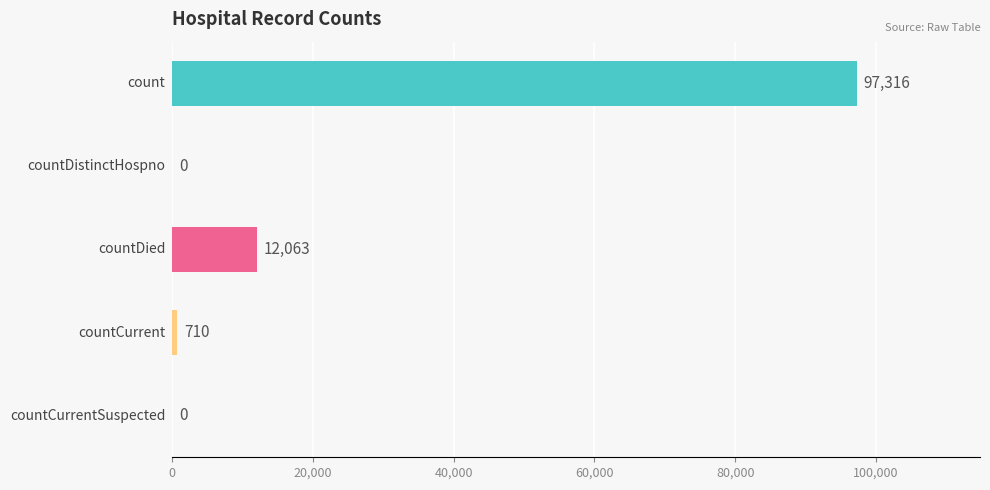

What is the greatest value displayed?

97316